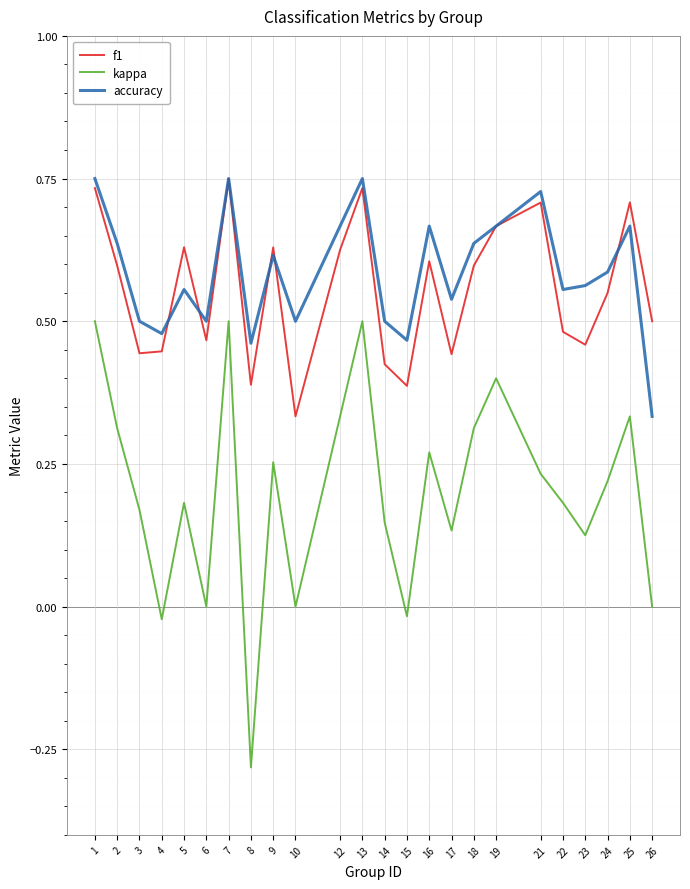

At which label does accuracy reach its minimum?

26